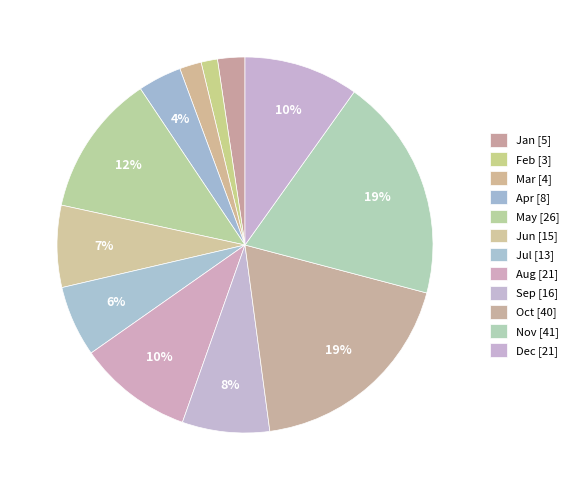

To the nearest percent, what portion does Apr represent?

4%